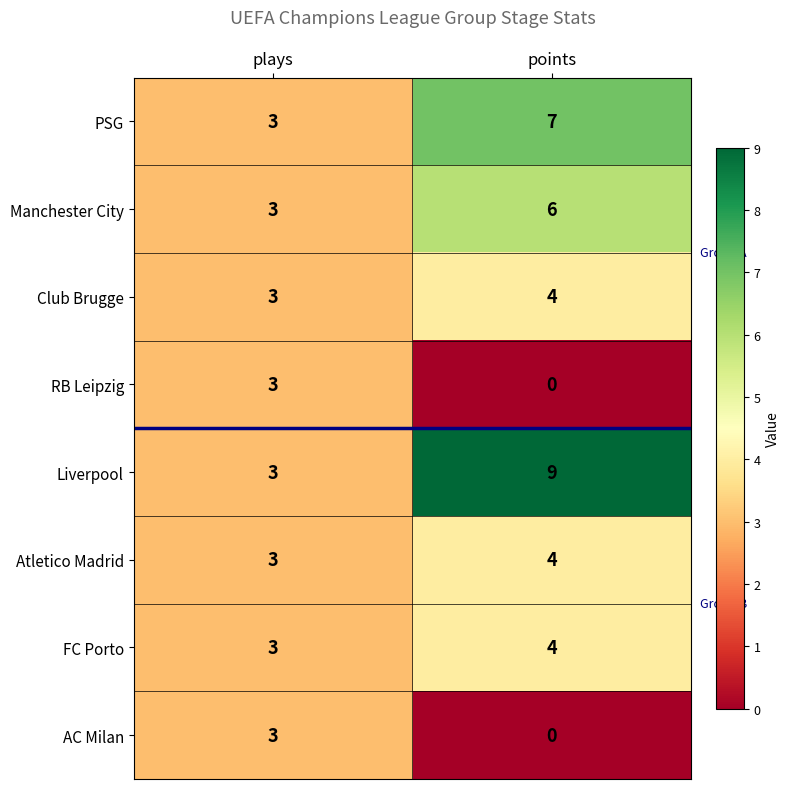

At how many categories does at least one series exceed 2?

2